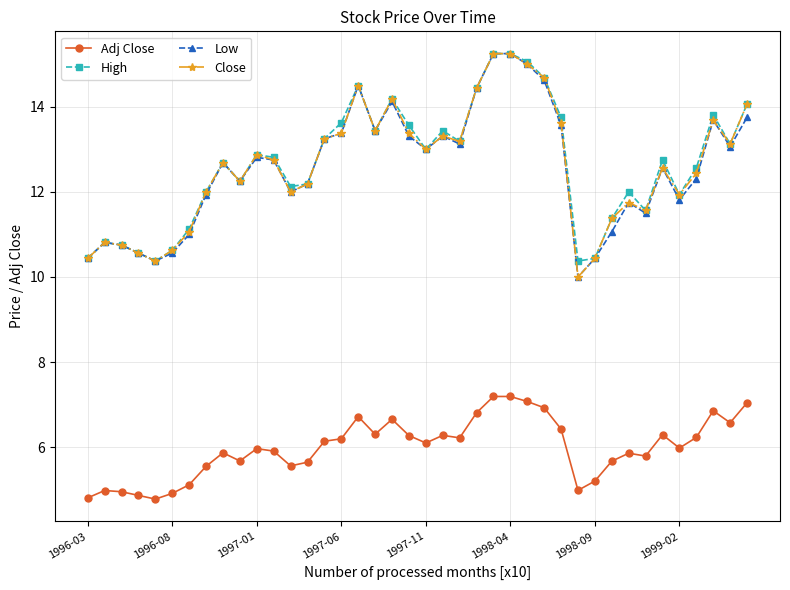

True or false: Adj Close has more than 0 points higher than both neighbors.

True